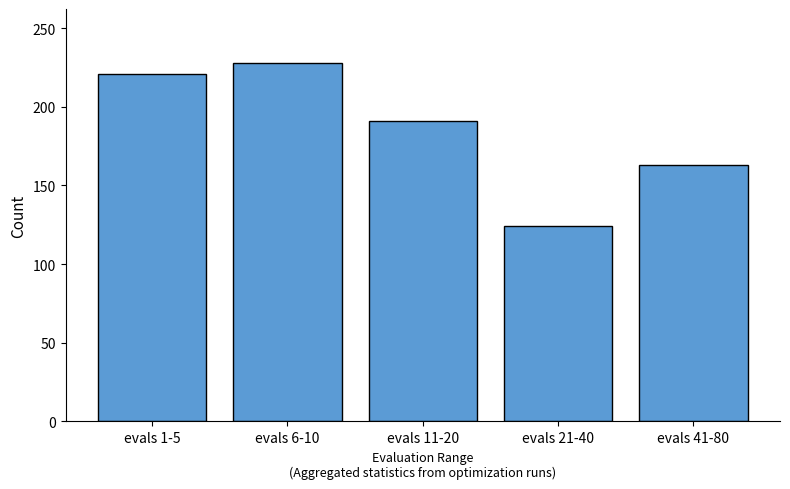

At which category does the chart reach its minimum across all series?

evals 21-40